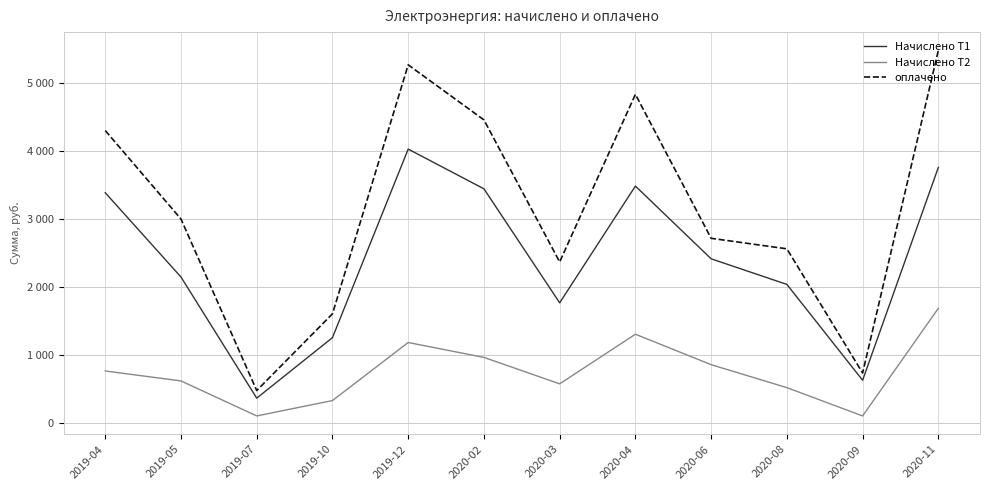

True or false: Начислено Т1 and оплачено intersect in this chart.

False